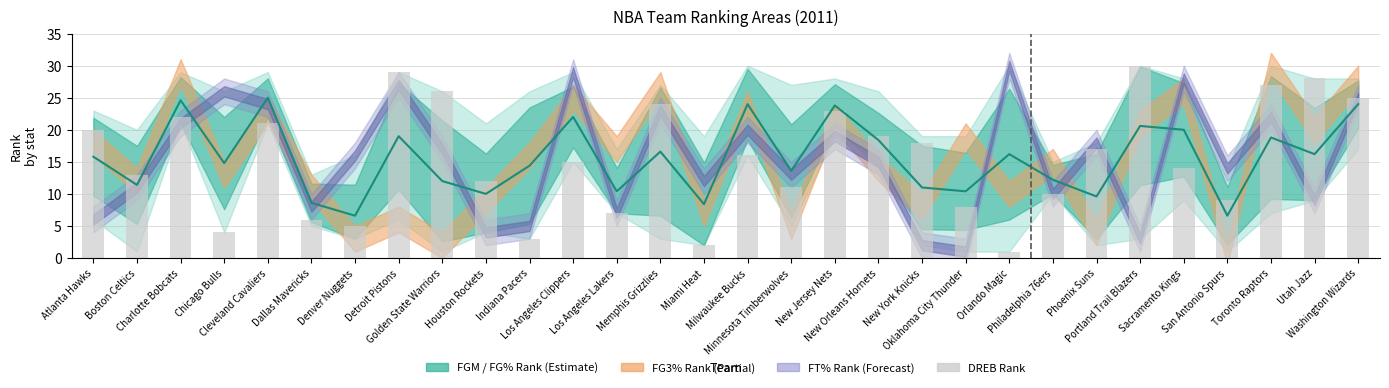

What is the difference between the maximum and minimum values in the Mean Rank series?

18.4